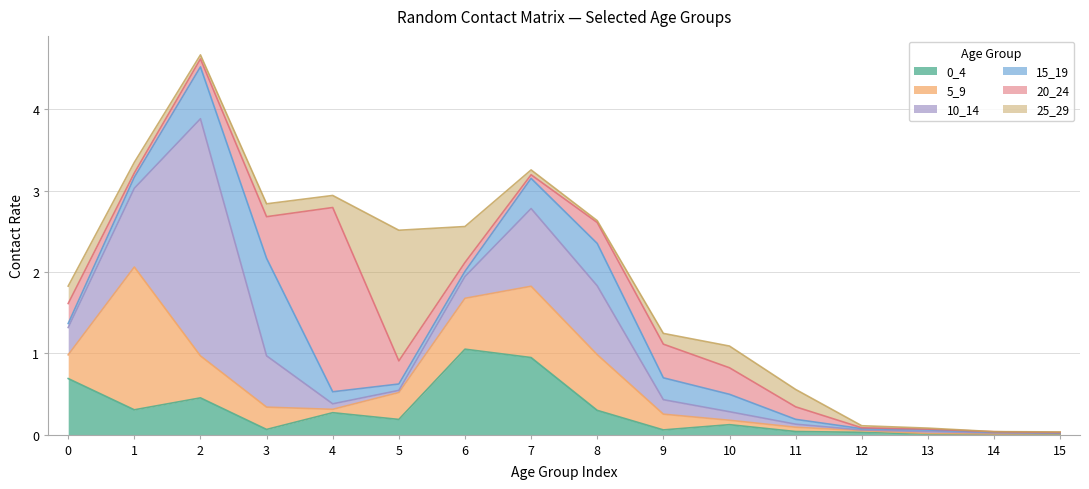

How many times do 25_29 and 0_4 cross each other?

9